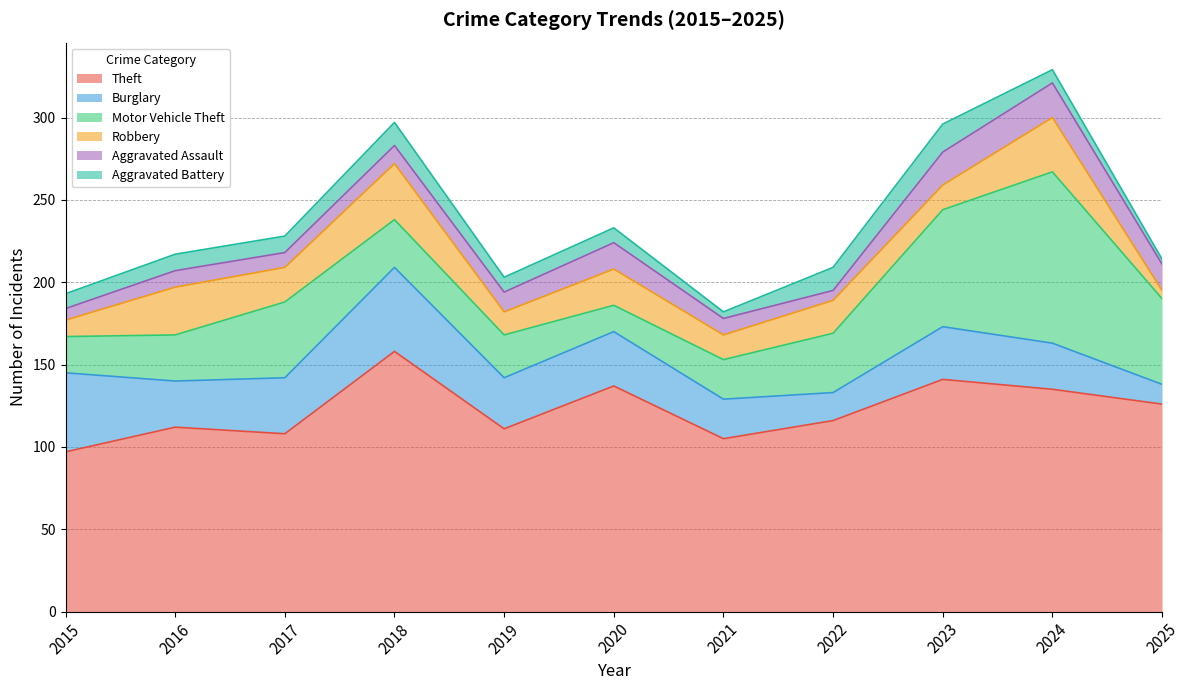

Between 2015 and 2019, which series saw the biggest shift?

Burglary